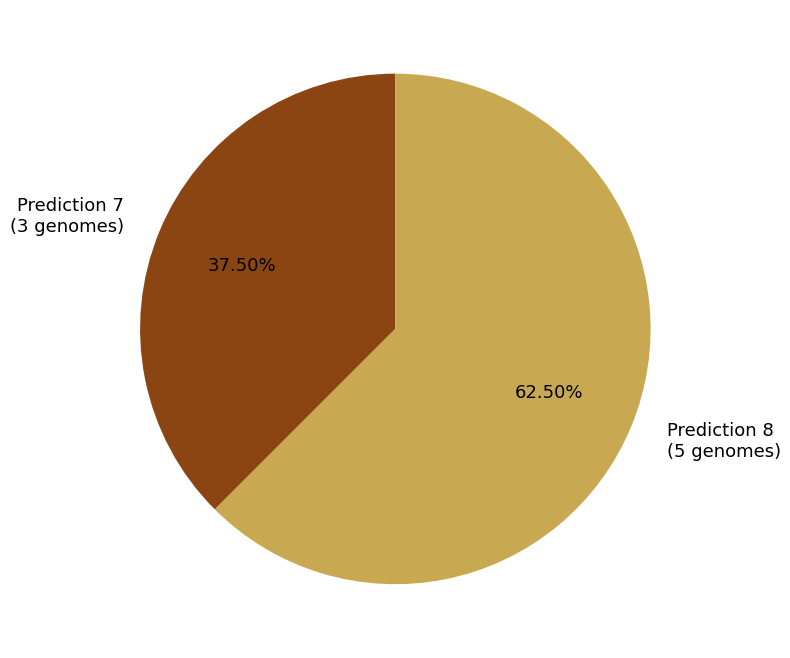

Rank the categories by value from lowest to highest.

Prediction 7 (3 genomes), Prediction 8 (5 genomes)